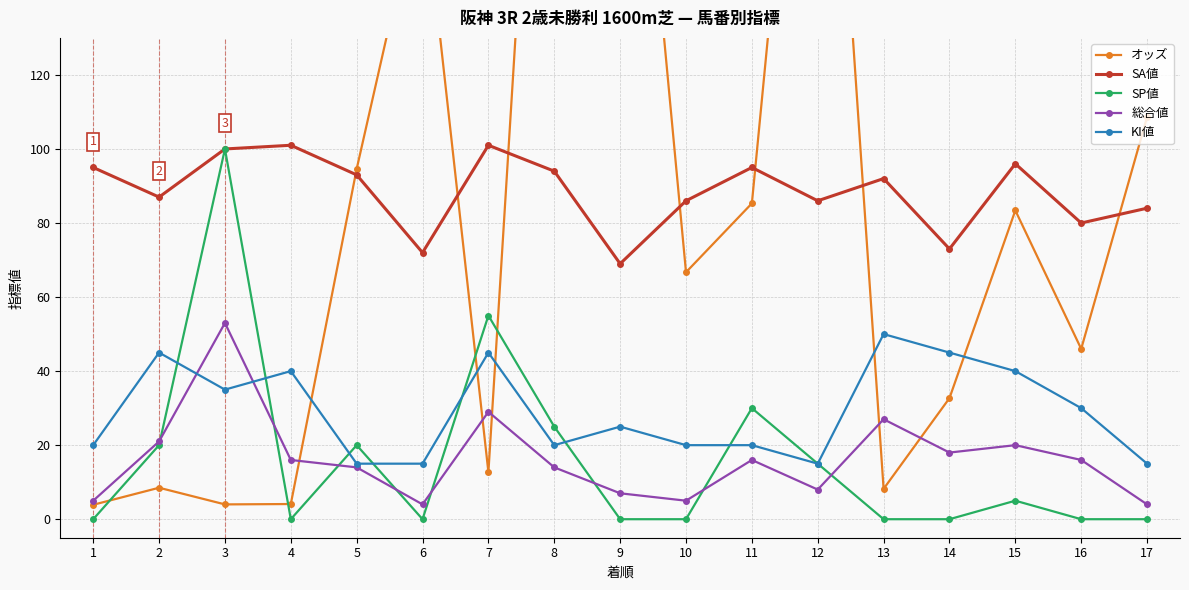

Rank the categories by SP値 value from highest to lowest.

3, 7, 11, 8, 2, 5, 12, 15, 1, 4, 6, 9, 10, 13, 14, 16, 17